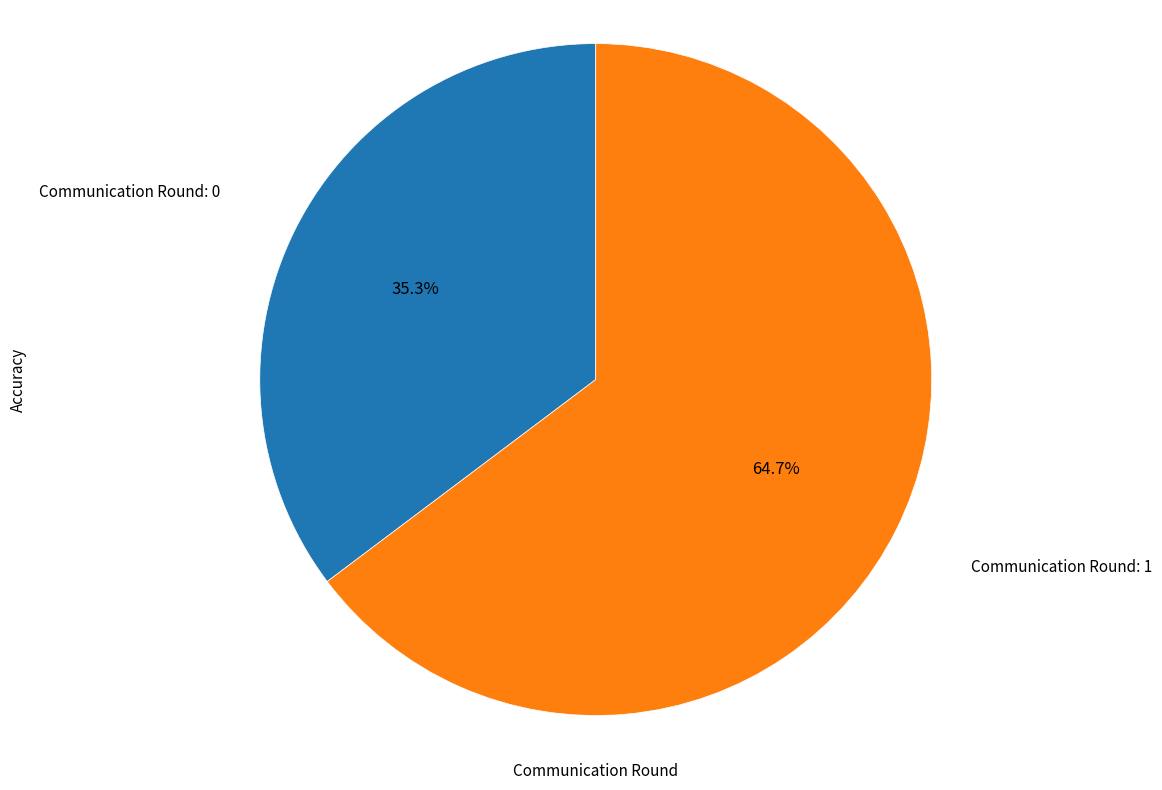

How many slices are in this pie chart?

2